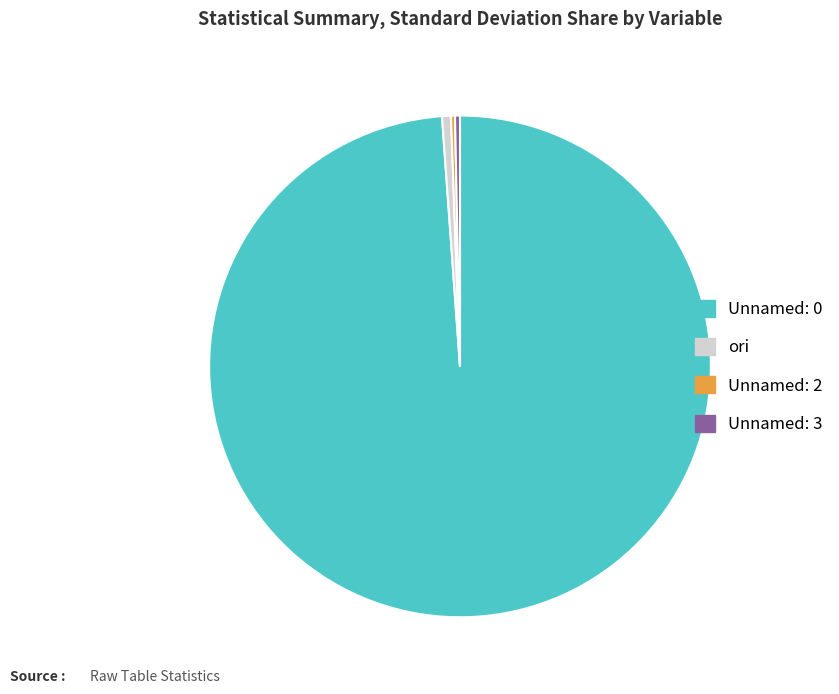

Which slice represents more than half of the pie?

Unnamed: 0